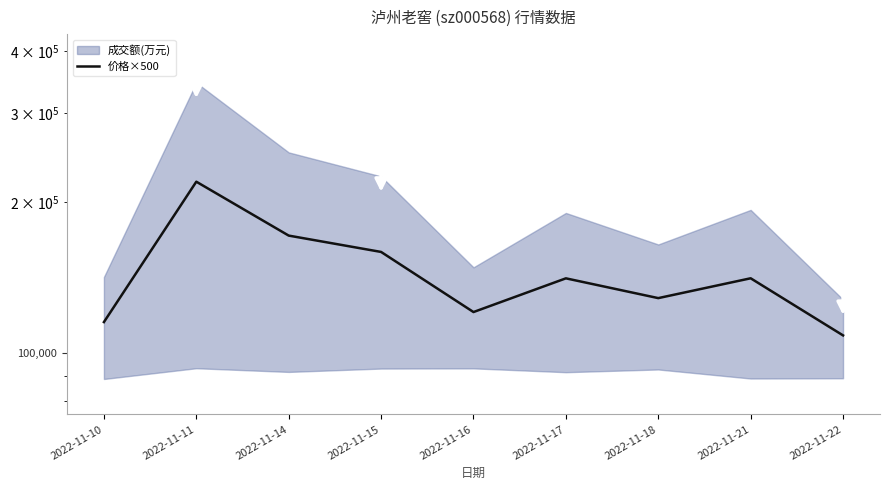

Reading left to right, transcribe all the data shown in this chart.

2022-11-10=115131.0	2022-11-11=219331.0	2022-11-14=171246.5	2022-11-15=158868.5	2022-11-16=120555.5	2022-11-17=140735.0	2022-11-18=128516.0	2022-11-21=140771.5	2022-11-22=108300.0